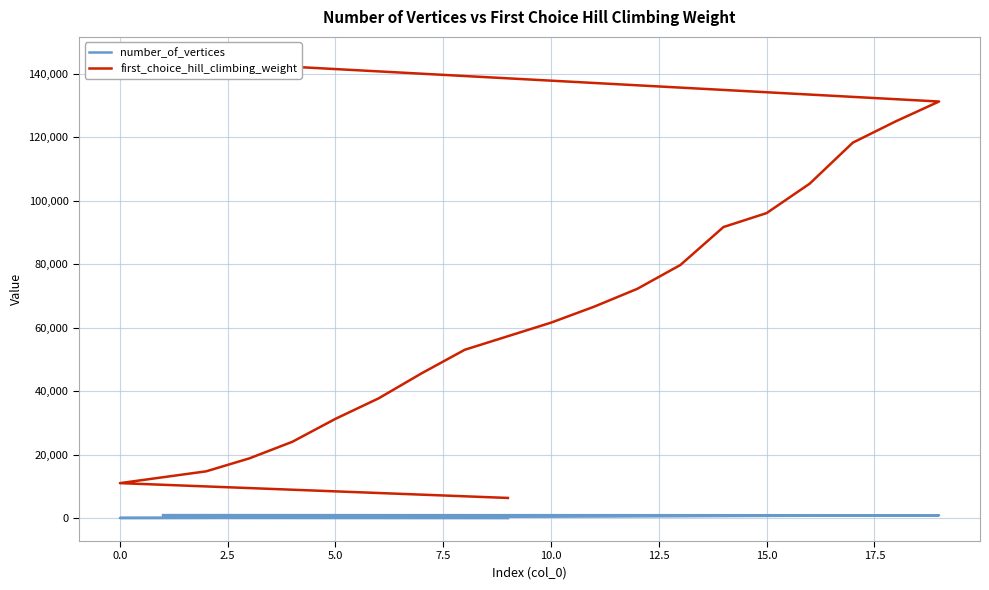

How many lines are shown in the chart?

2